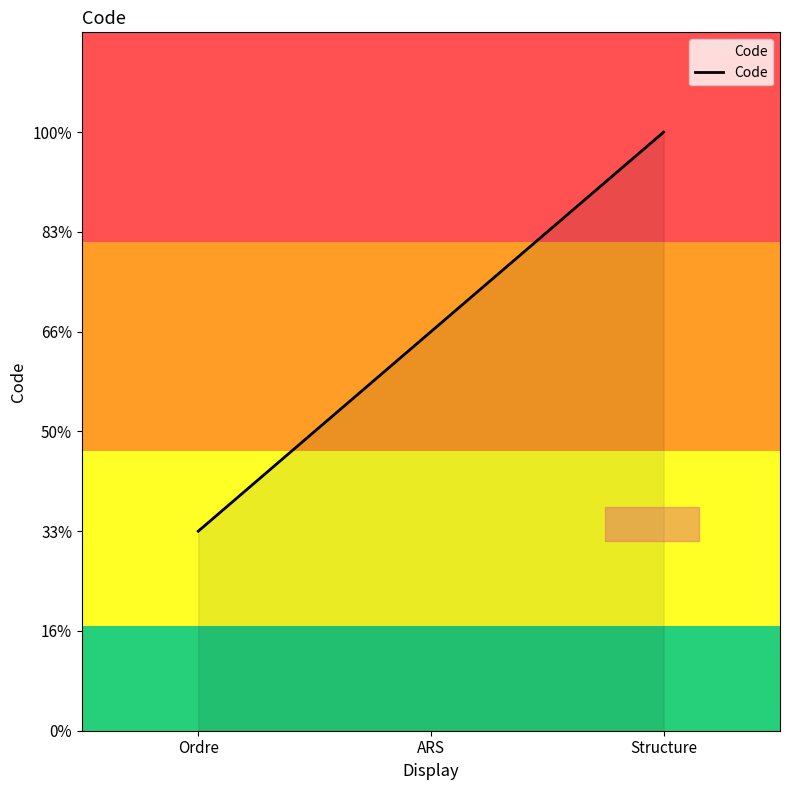

The value at Structure is 1. True or false?

False